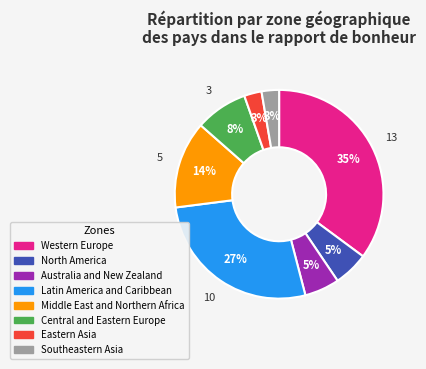

To the nearest percent, what percentage of the pie is Latin America and Caribbean?

27%